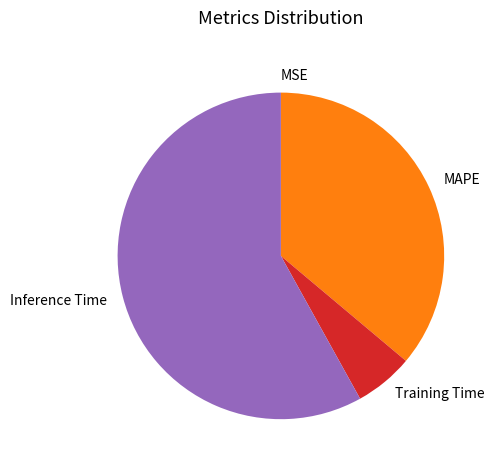

True or false: Inference Time accounts for 50% of the total.

False